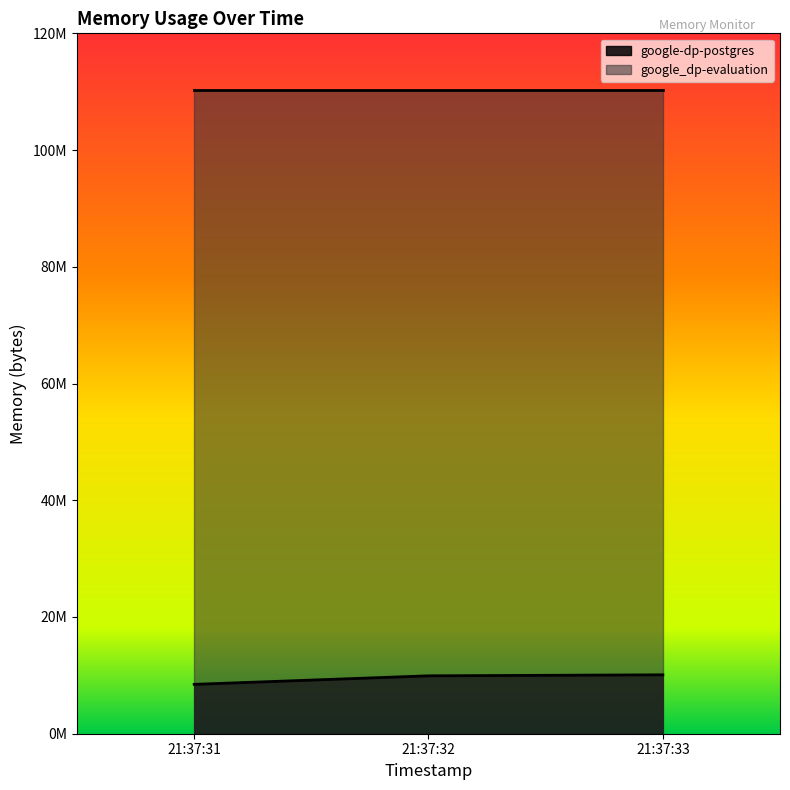

The chart shows a value of 10092544 at 21:37:33. True or false?

True